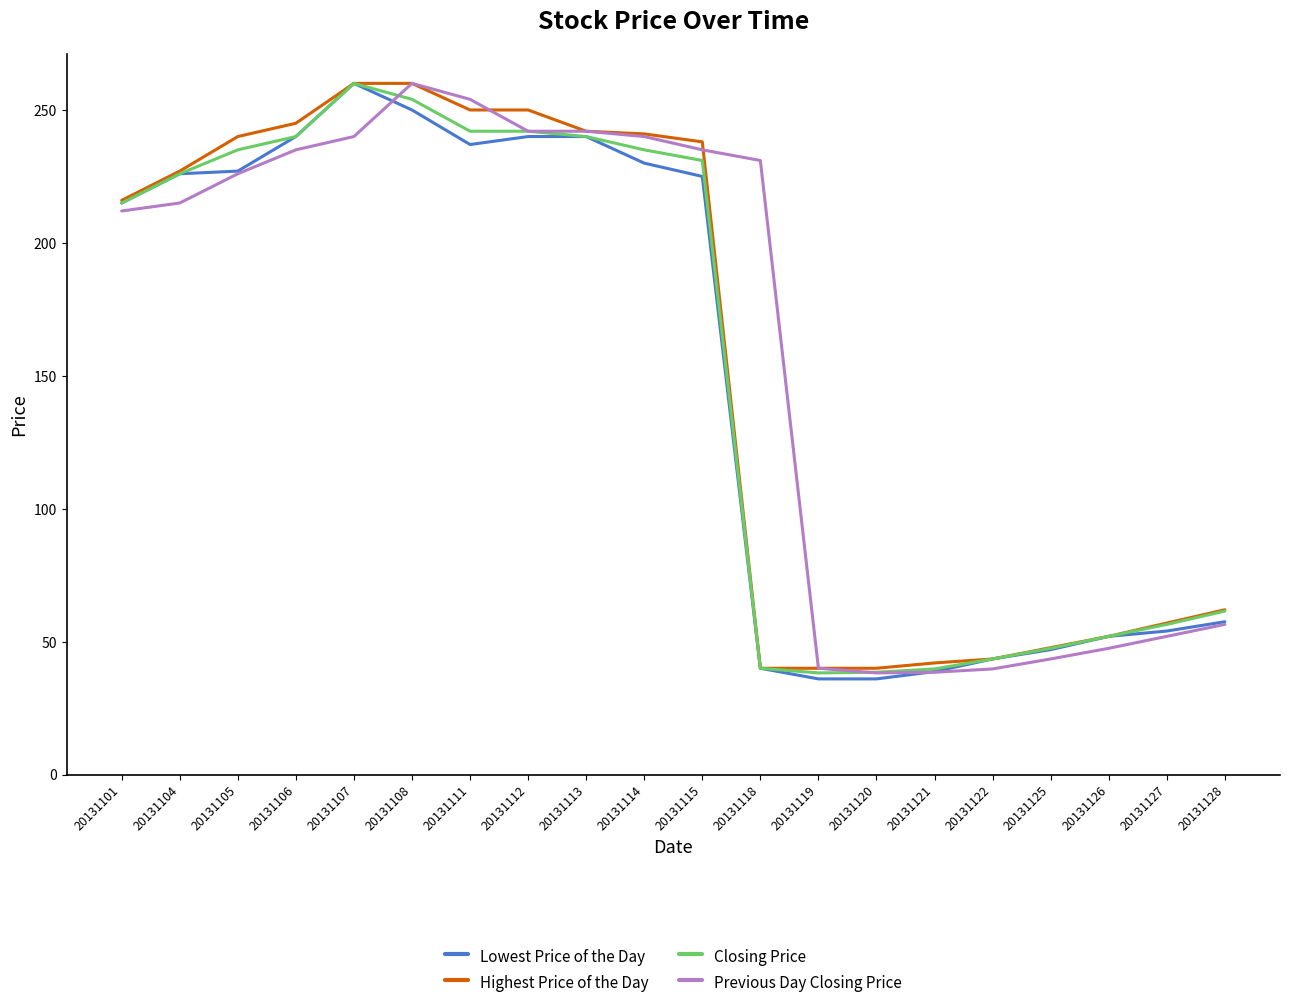

Rank the series by their average value, from lowest to highest.

Lowest Price of the Day, Closing Price, Highest Price of the Day, Previous Day Closing Price